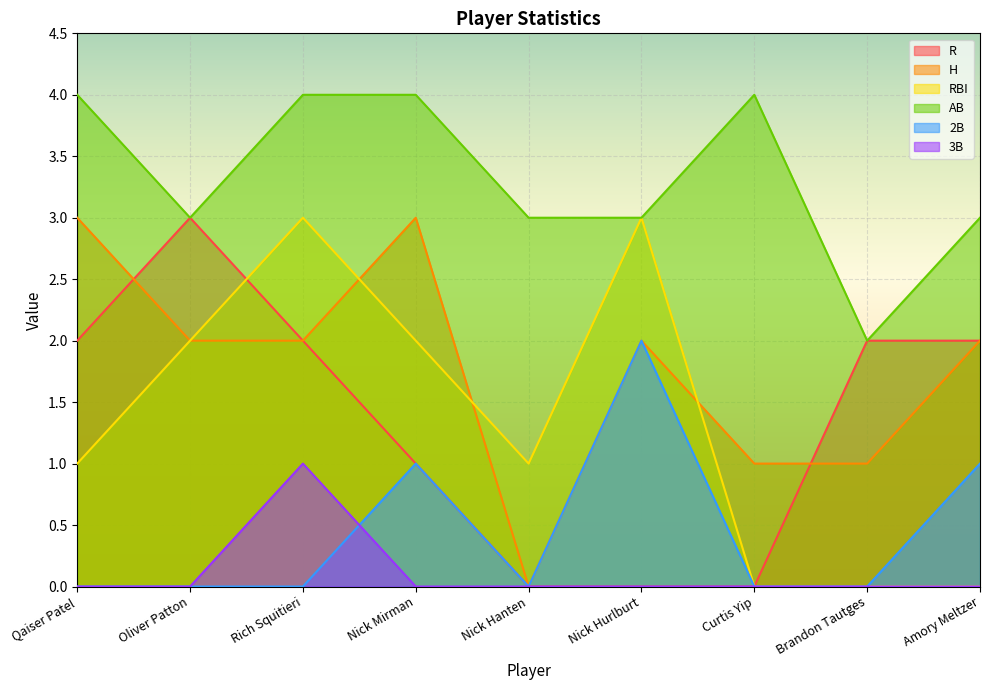

What position from the right is Curtis Yip?

3